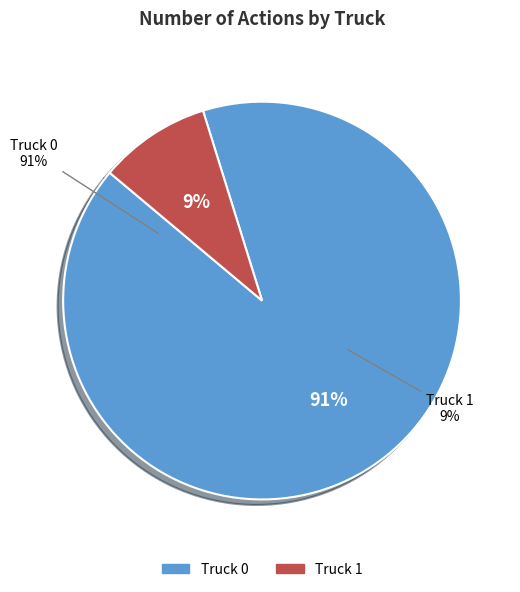

Does any single category account for the majority?

Yes